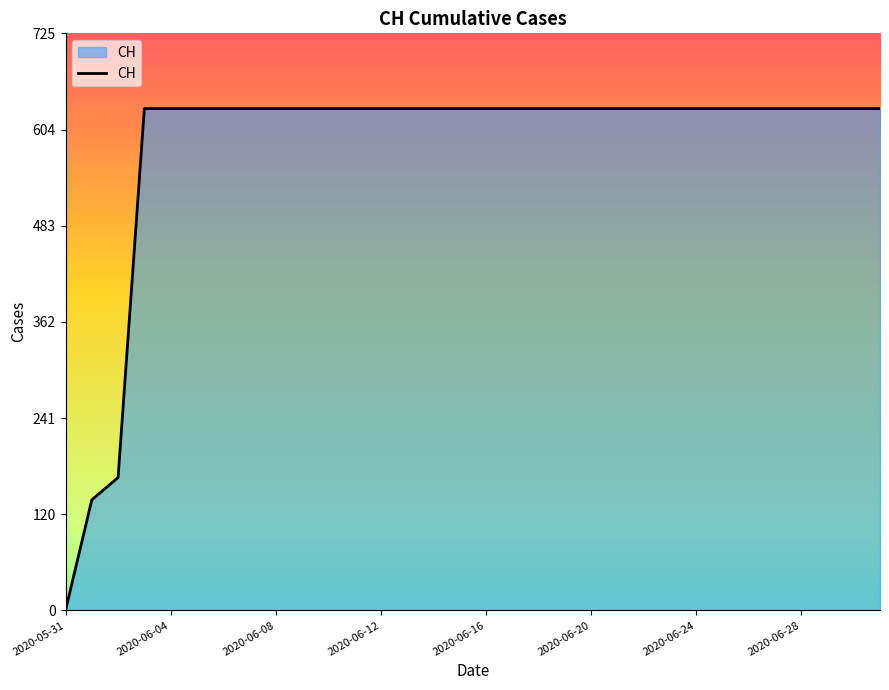

What is the difference between the maximum and minimum values?

631